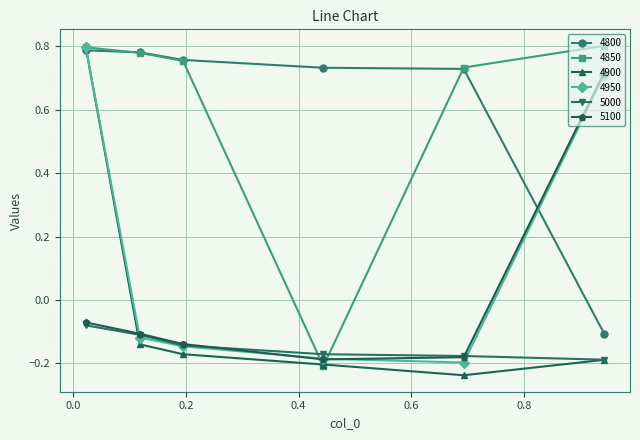

At how many categories does at least one series exceed 0?

6